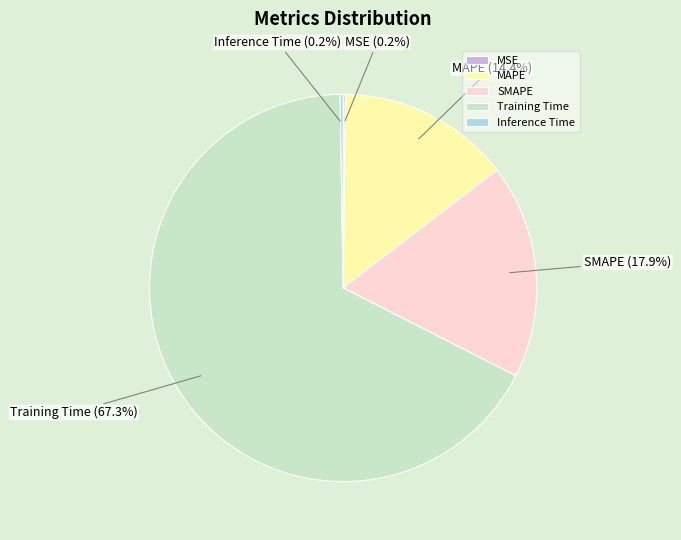

Which category has the biggest portion of the pie?

Training Time